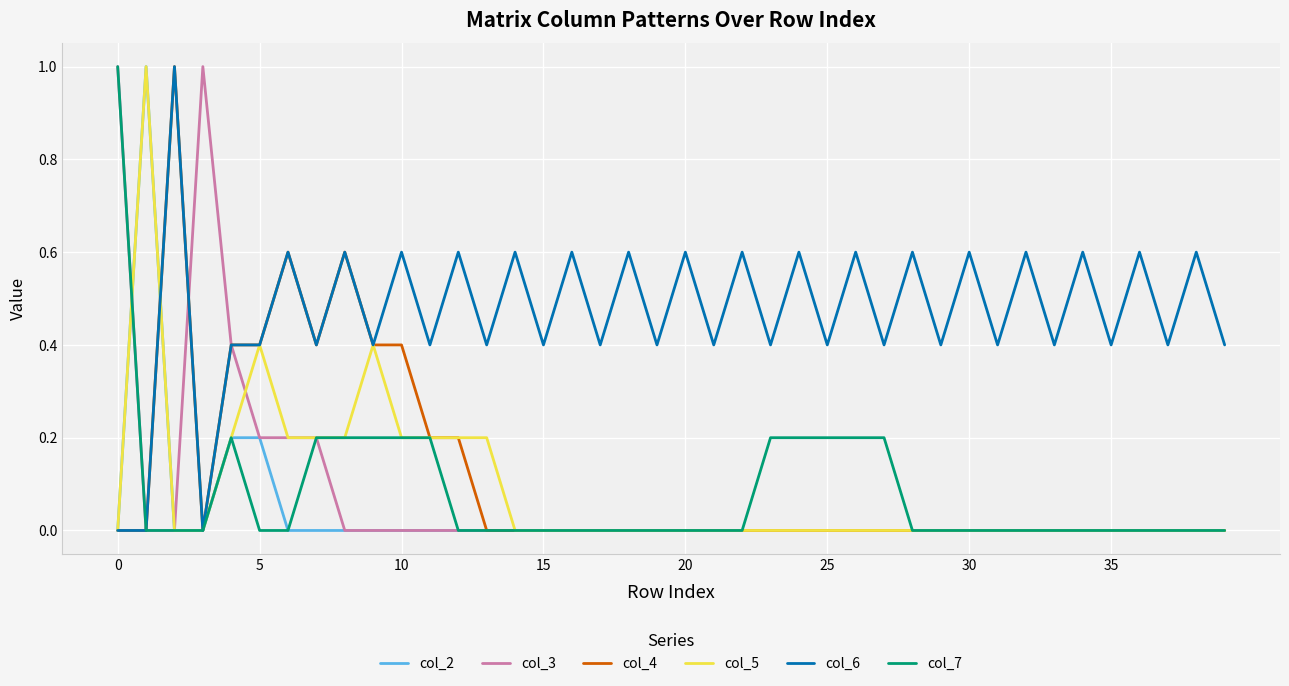

True or false: col_5 and col_6 intersect in this chart.

True